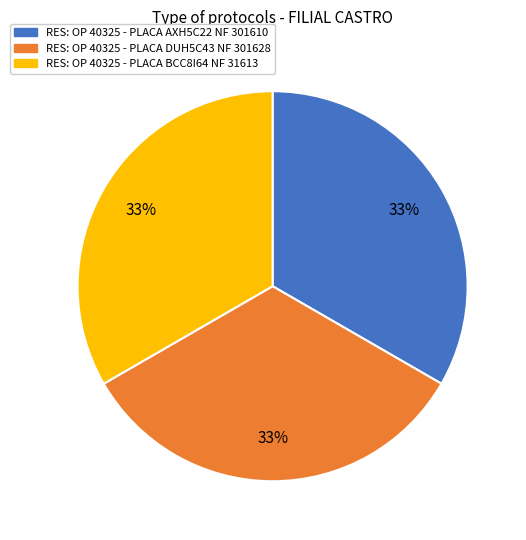

What percentage is the RES: OP 40325 - PLACA AXH5C22 NF 301610 slice, to the nearest percent?

33%